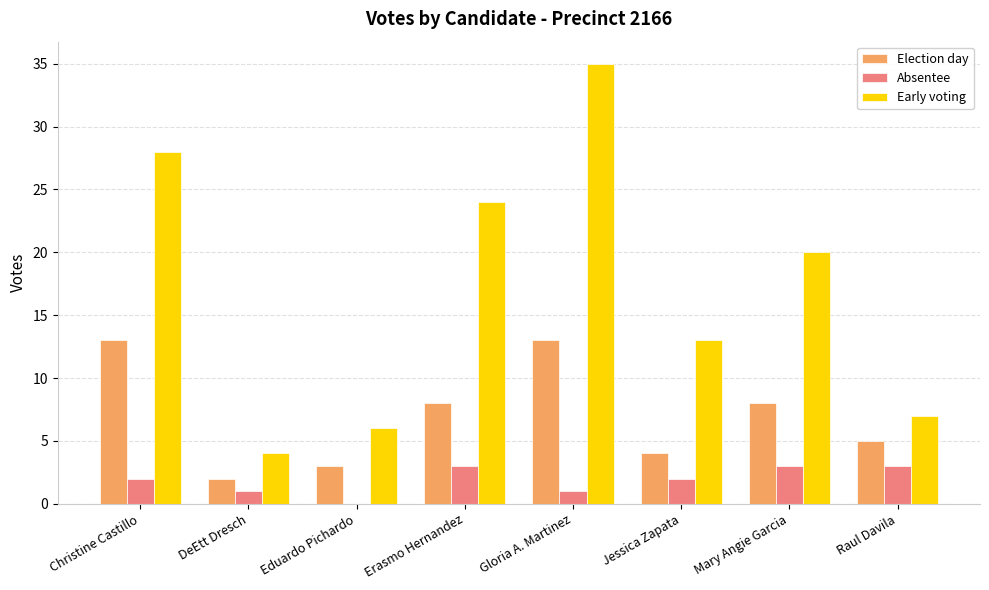

Count the number of data series in this chart.

3